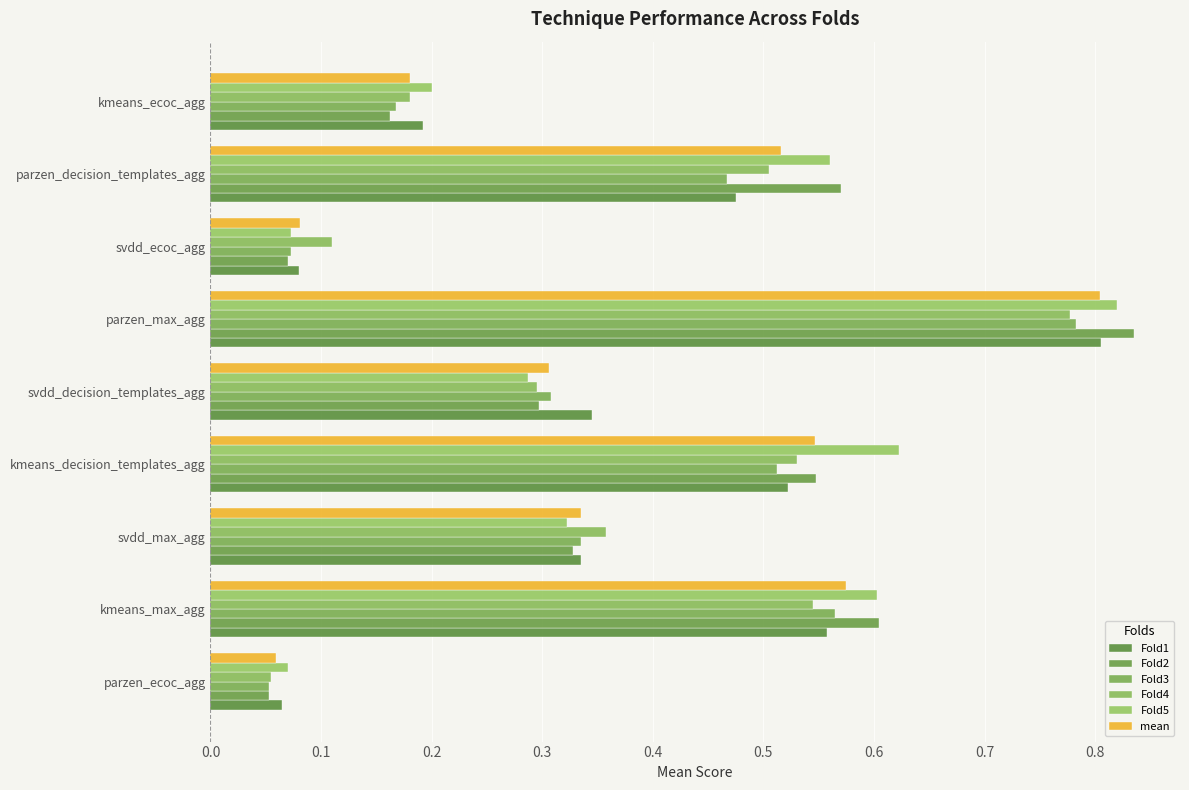

What is the difference between the maximum and minimum values in the Fold4 series?

0.7